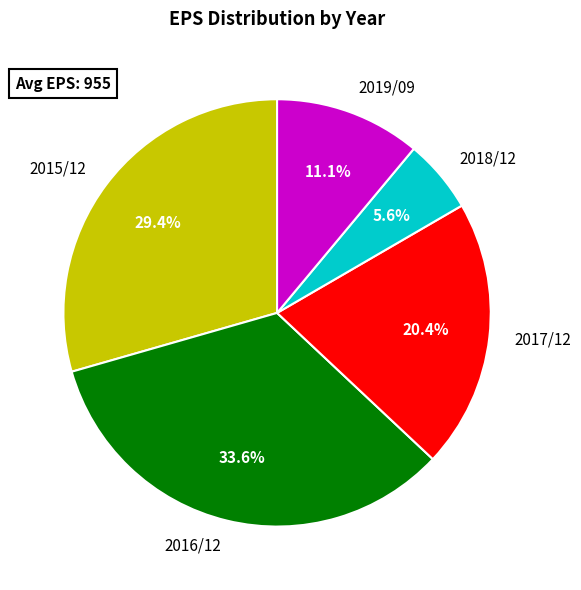

Which slice is the largest?

2016/12